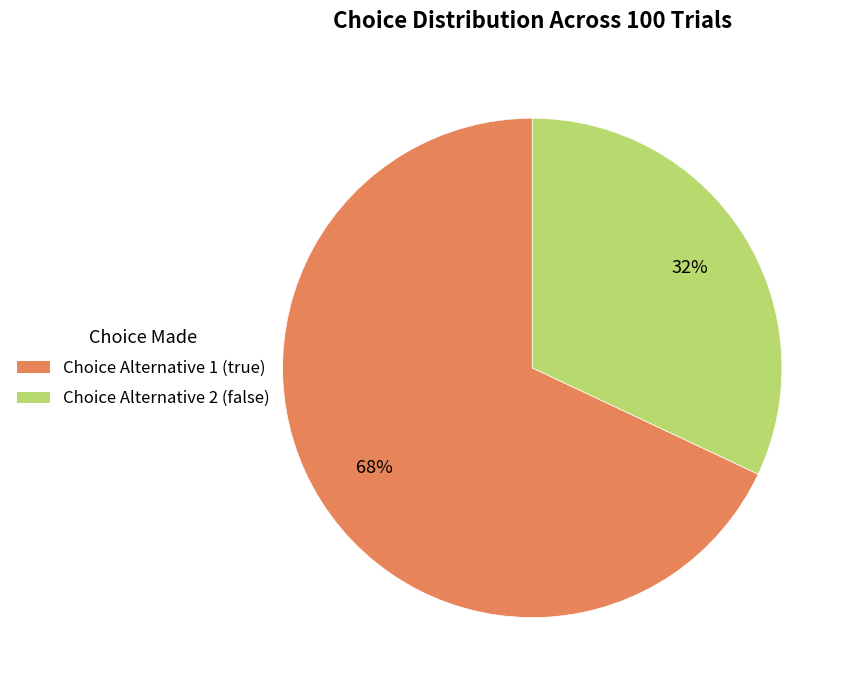

Approximately how many times larger is the value at Choice Alternative 2 (false) compared to Choice Alternative 1 (true)?

0.5